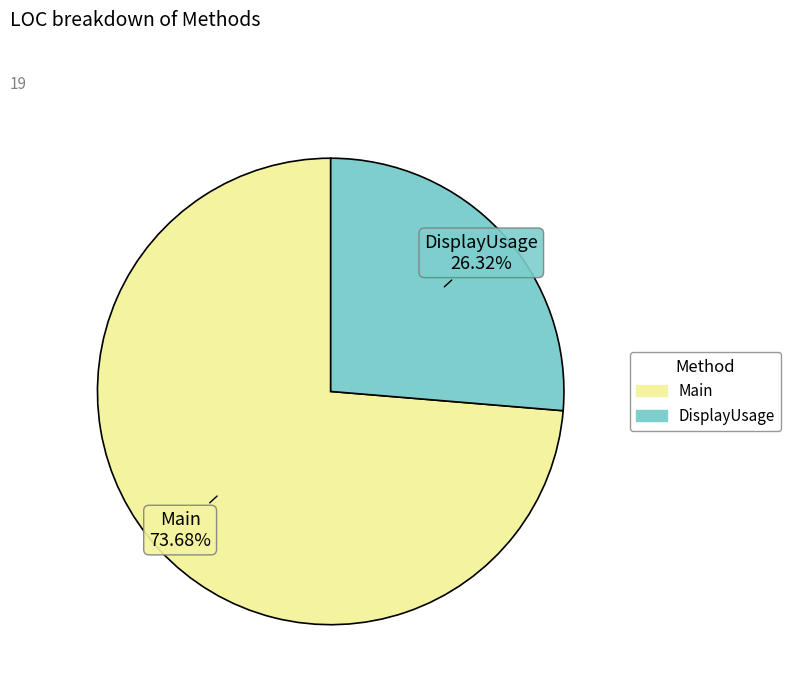

How many segments does this pie chart have?

2